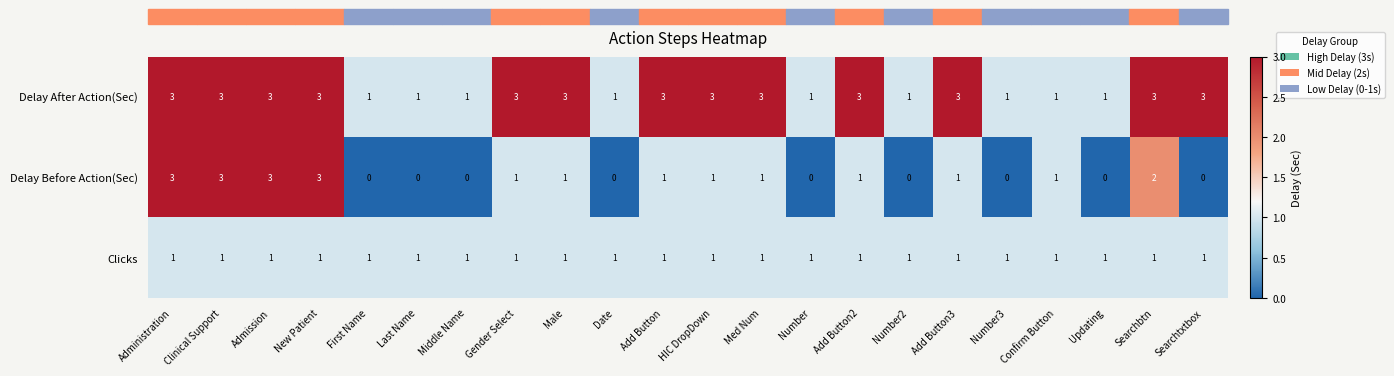

True or false: Delay After Action(Sec) has a value of 3 at Clinical Support.

True